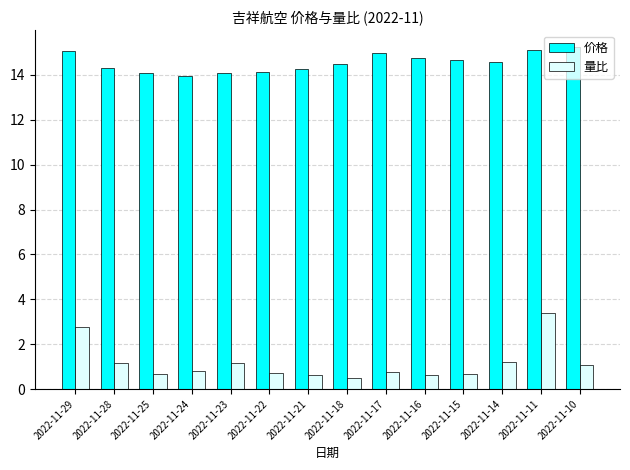

How many bars are there in each group?

2